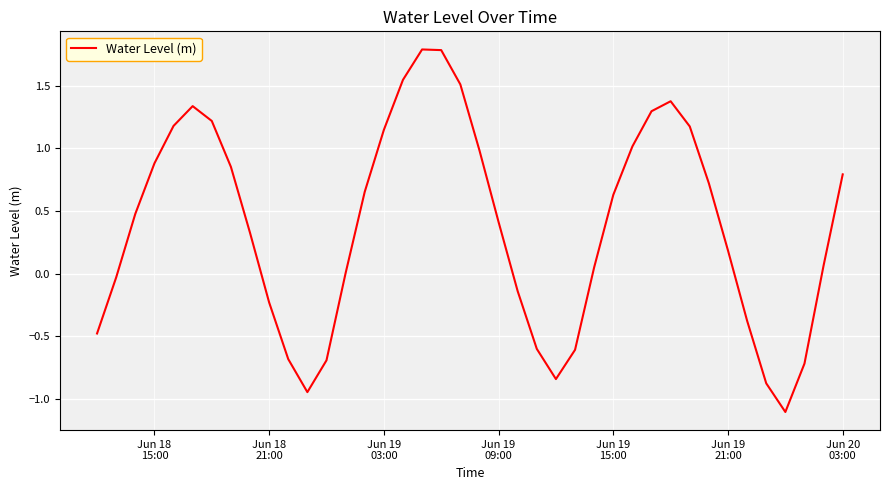

What is the greatest value displayed?

1.8